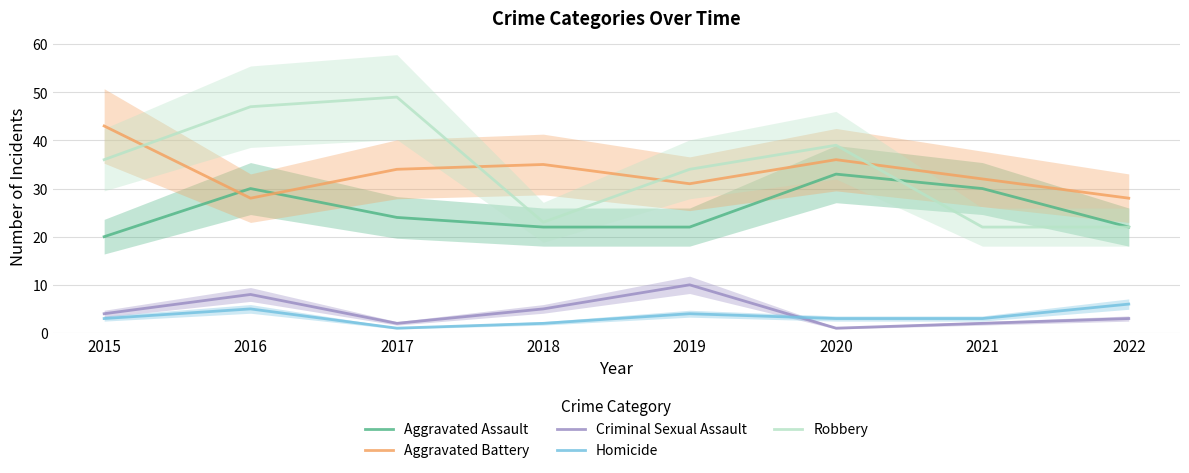

Which series changed the most between 2016 and 2022?

Robbery